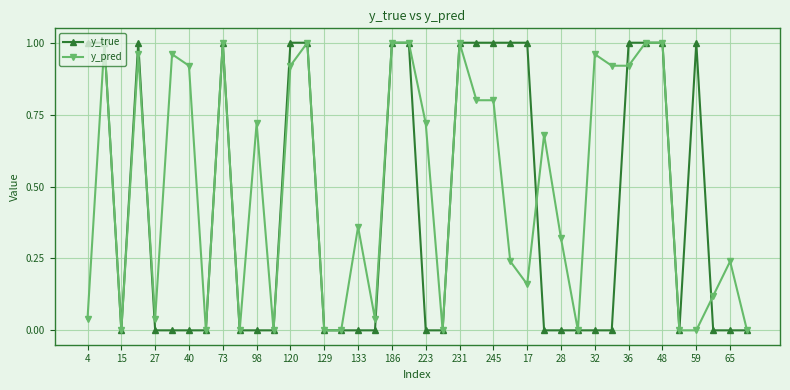

How many y_true values are between 0 and 1?

40